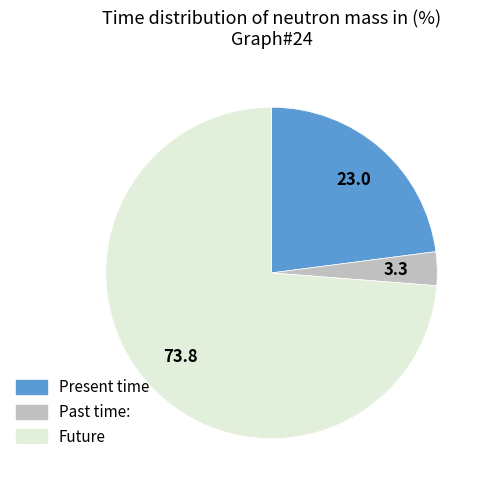

Is the sum of Past time: and Future greater than half?

Yes